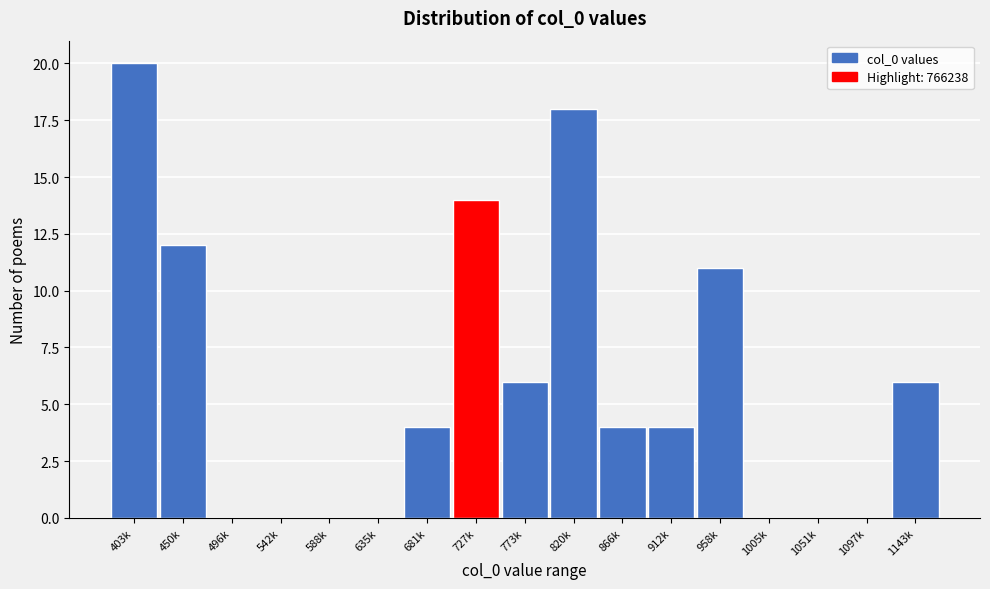

Reading left to right, transcribe all the data shown in this chart.

403k=20	450k=12	496k=0	542k=0	588k=0	635k=0	681k=4	727k=14	773k=6	820k=18	866k=4	912k=4	958k=11	1005k=0	1051k=0	1097k=0	1143k=6